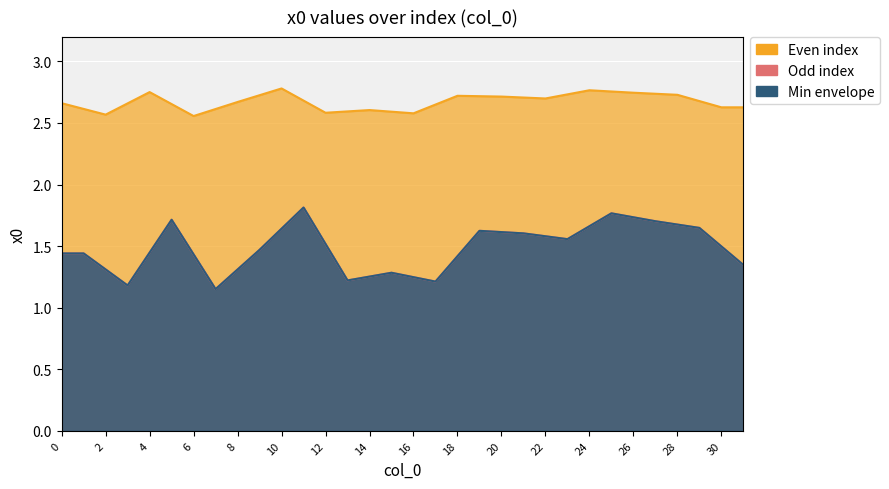

Which category has the lowest value across all series?

7